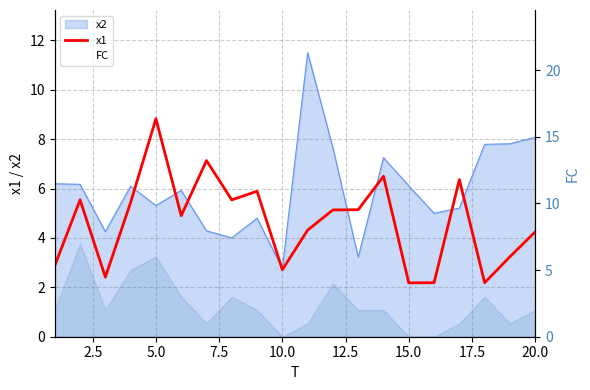

What is the average value of the x1 series?

4.6